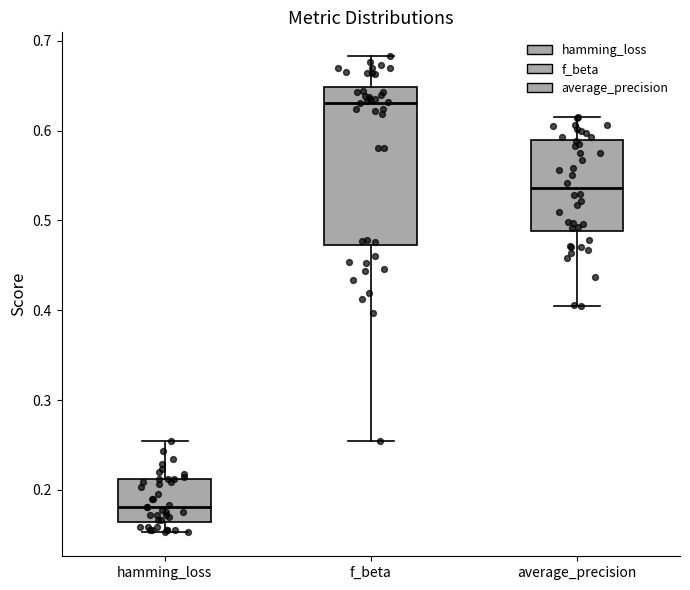

Comparing the boxes themselves (not the whiskers), which one is the tallest?

f_beta